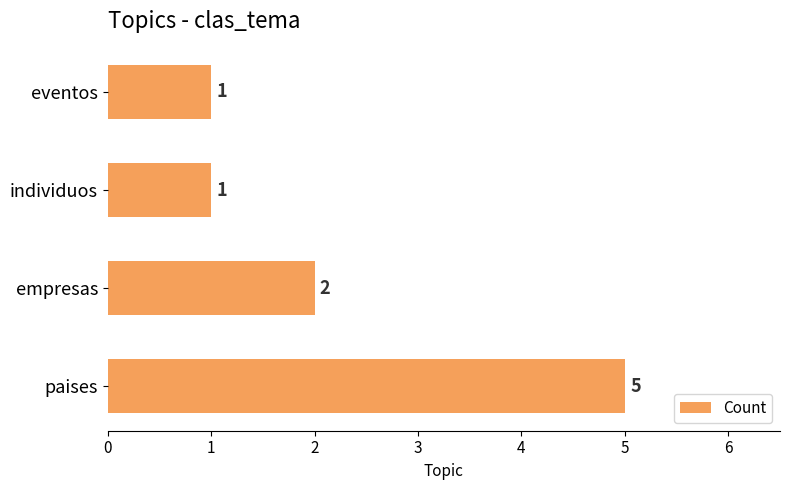

Which category has the highest value across all series?

paises